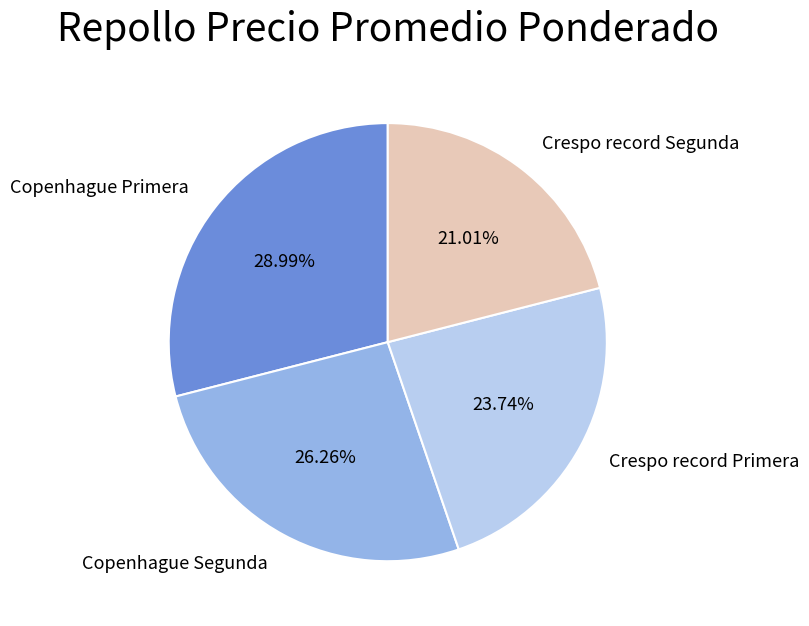

The Crespo record Segunda slice represents 21% of the pie. True or false?

True